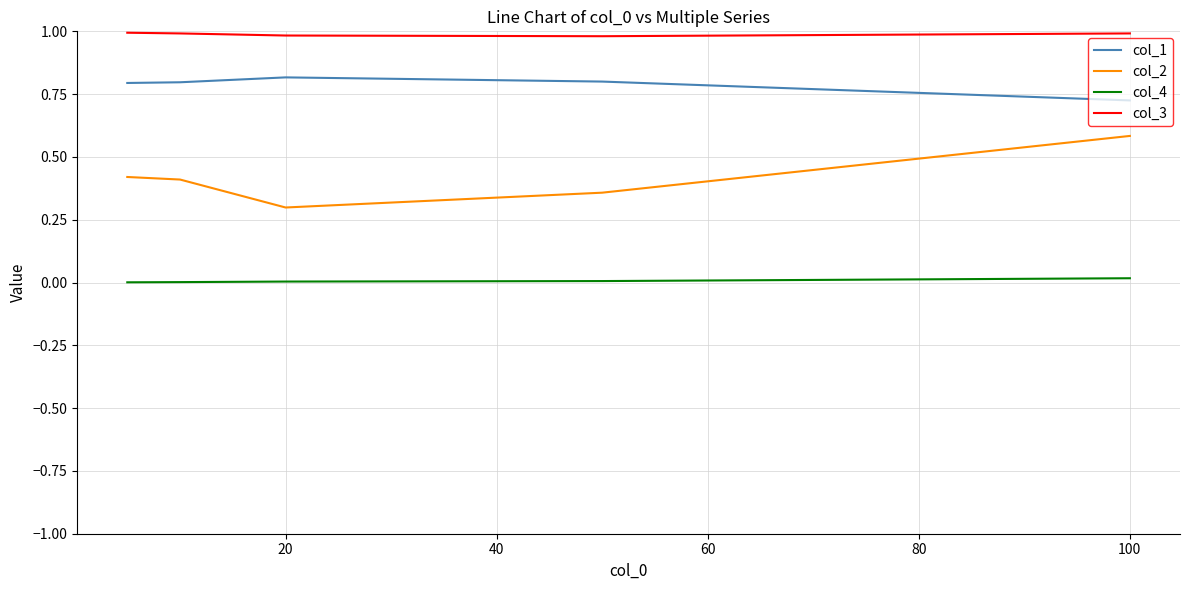

Which series has the widest spread of values?

col_2